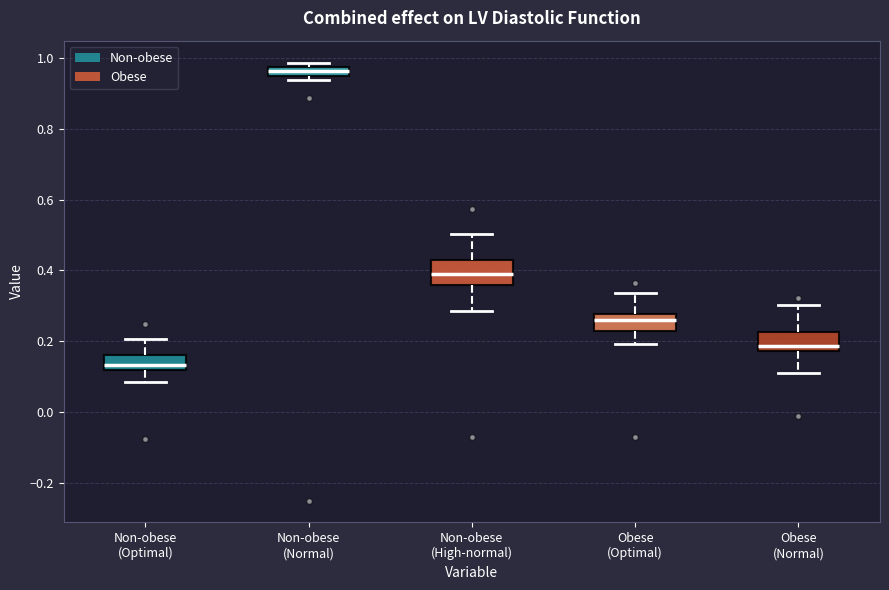

Where does the upper whisker of the box for Obese (Normal) end on the y-axis? The values are not printed on the chart, so give them approximately, as read against the axis.

0.30